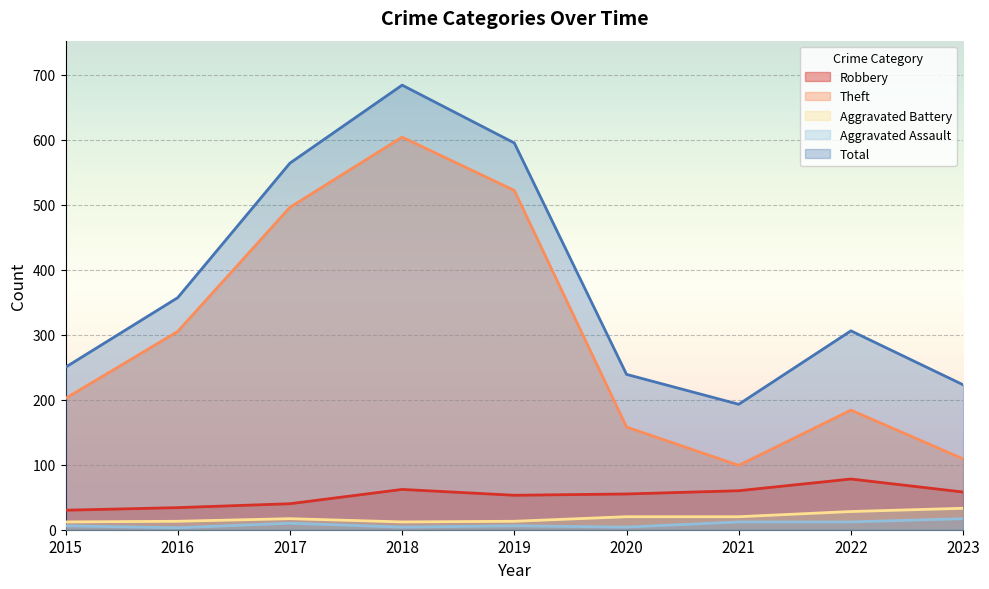

Which category has the highest value in the Aggravated Assault series?

2023